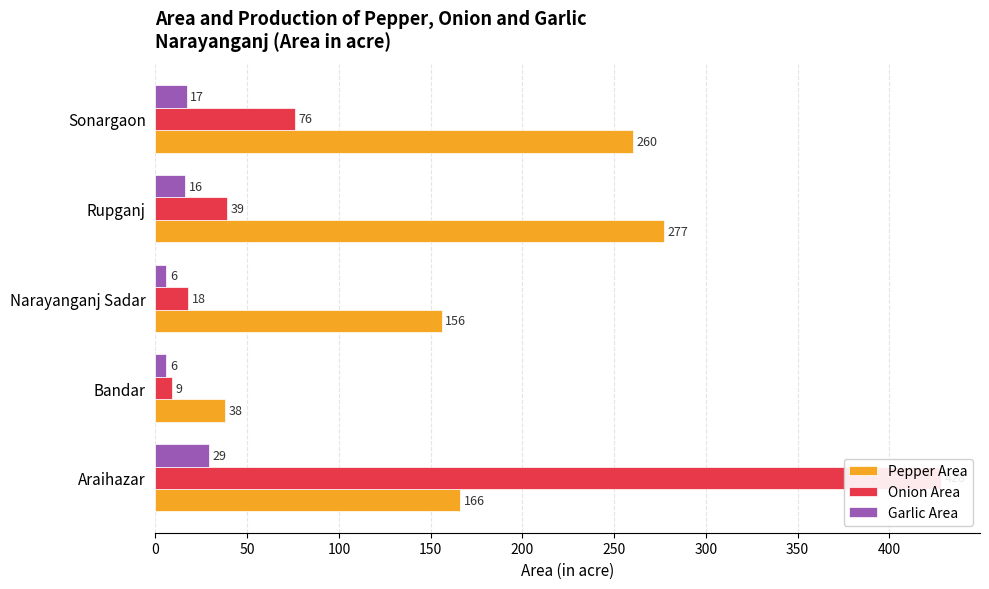

What is the difference between the maximum and second lowest values in the Pepper Area series?

121